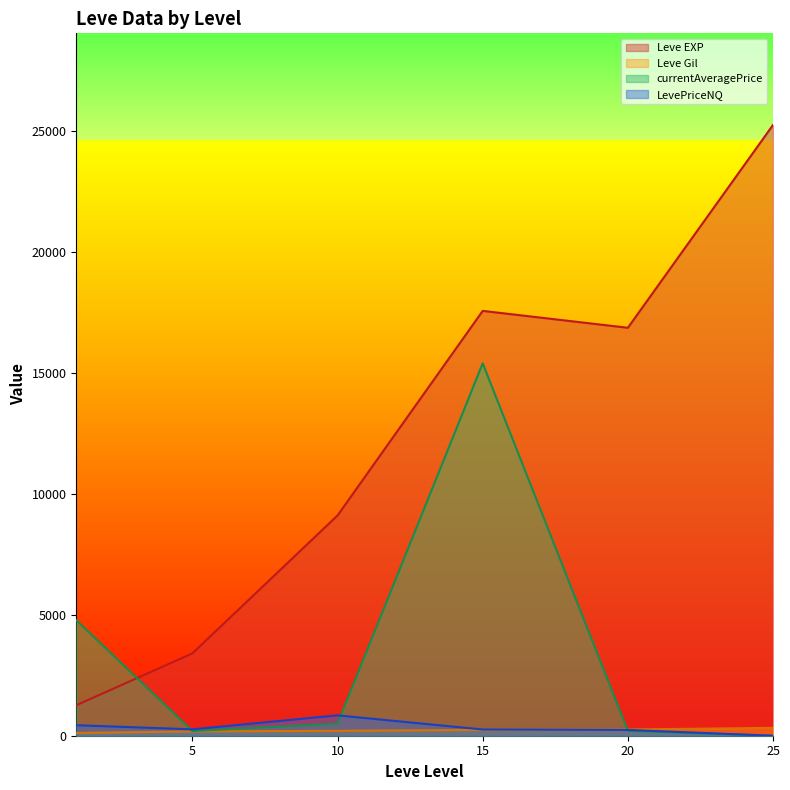

What is the highest value of the Leve EXP series?

25250.0